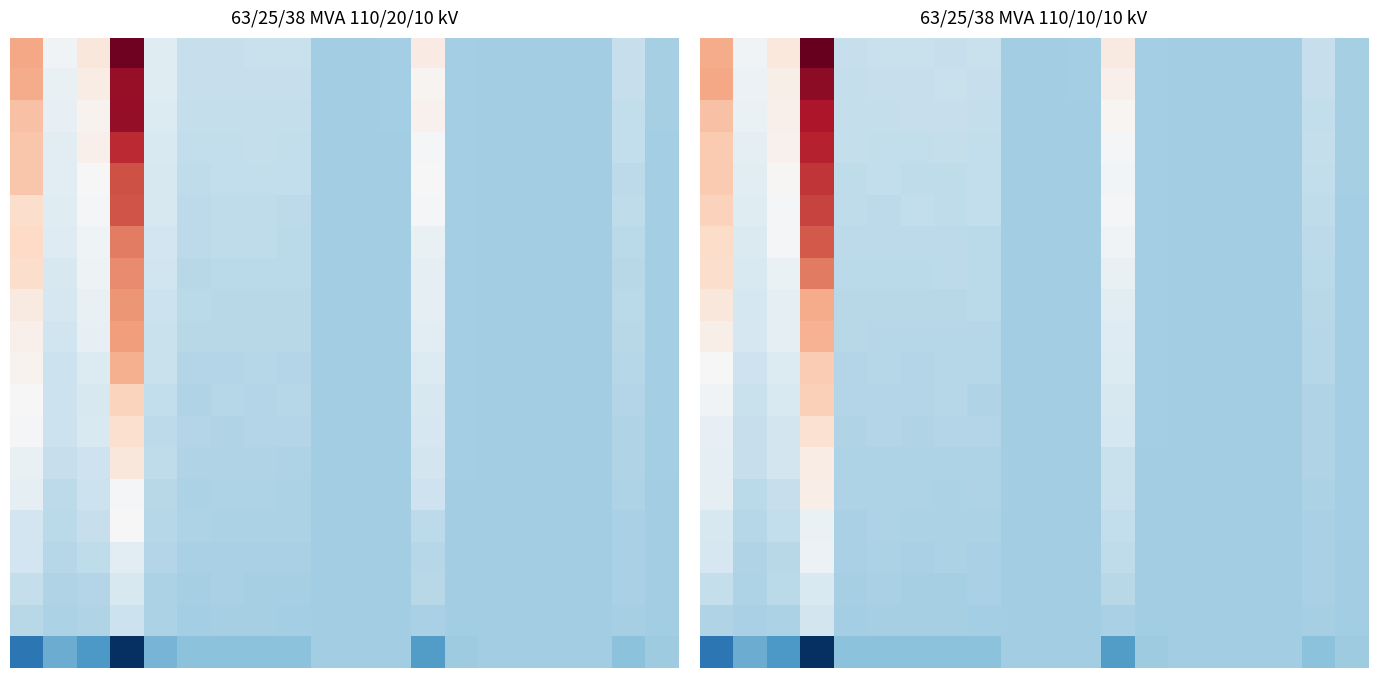

What is the total value across all series at 0?

622.2